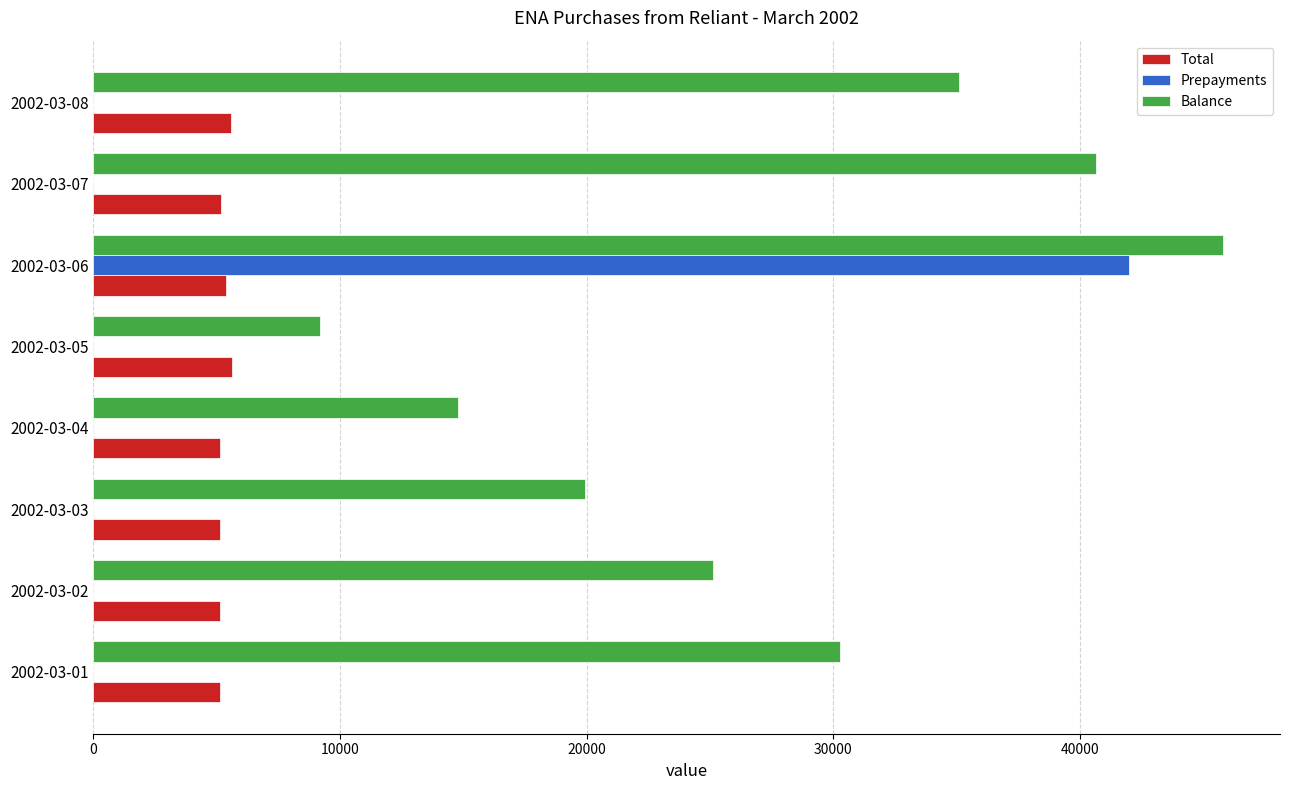

What is the maximum value shown in the chart?

45820